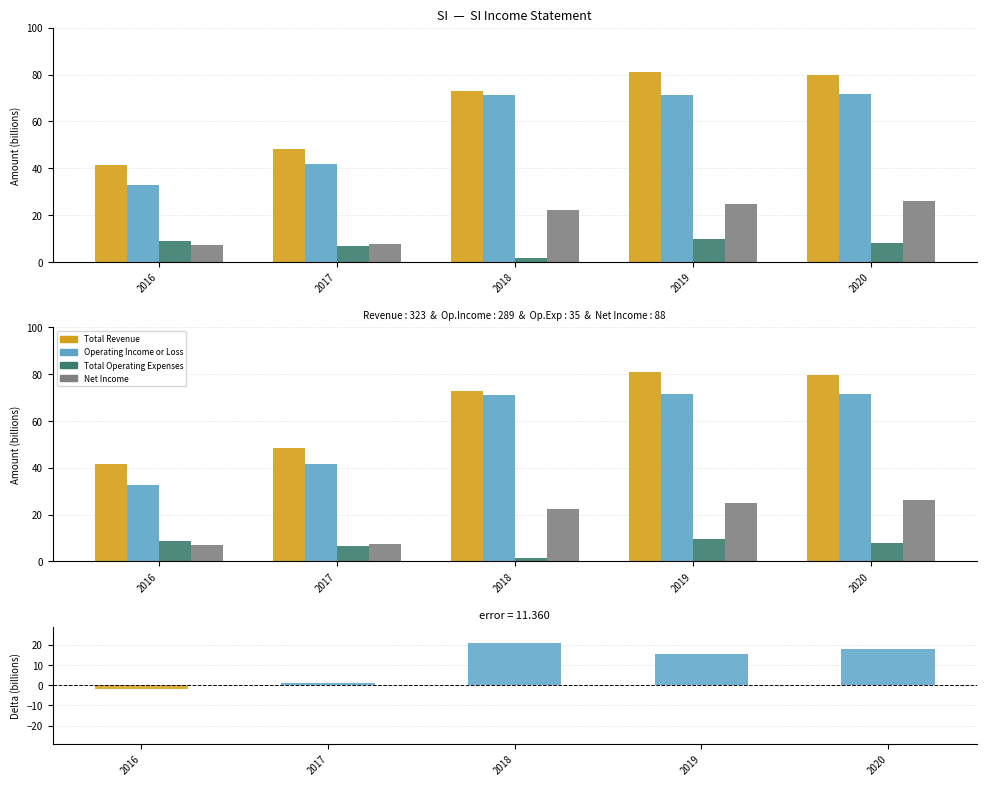

Which series has the widest spread of values?

Total Revenue